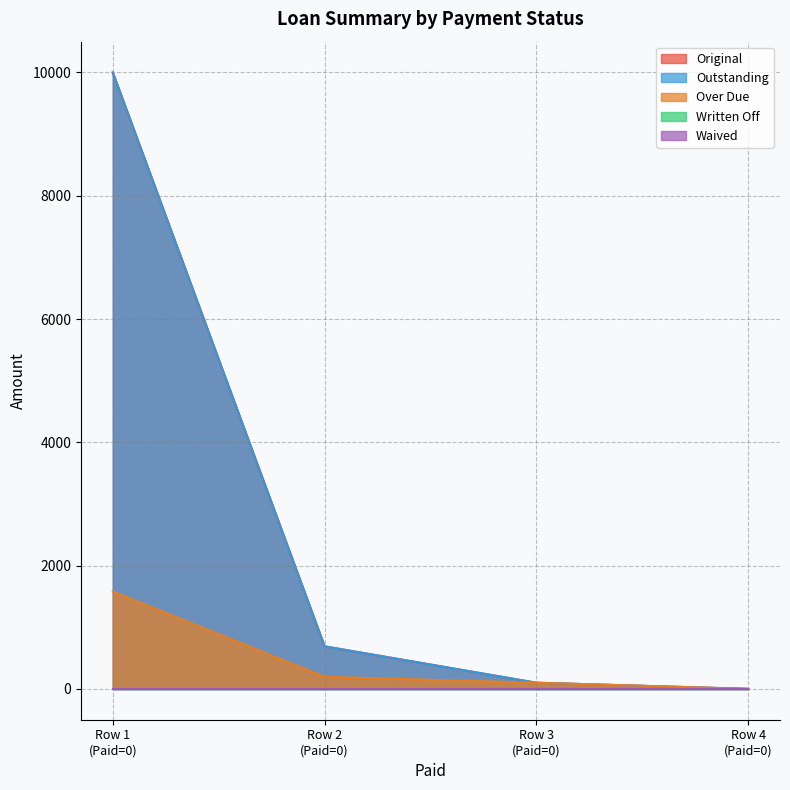

What is the difference between the maximum and minimum values in the Original series?

10000.0